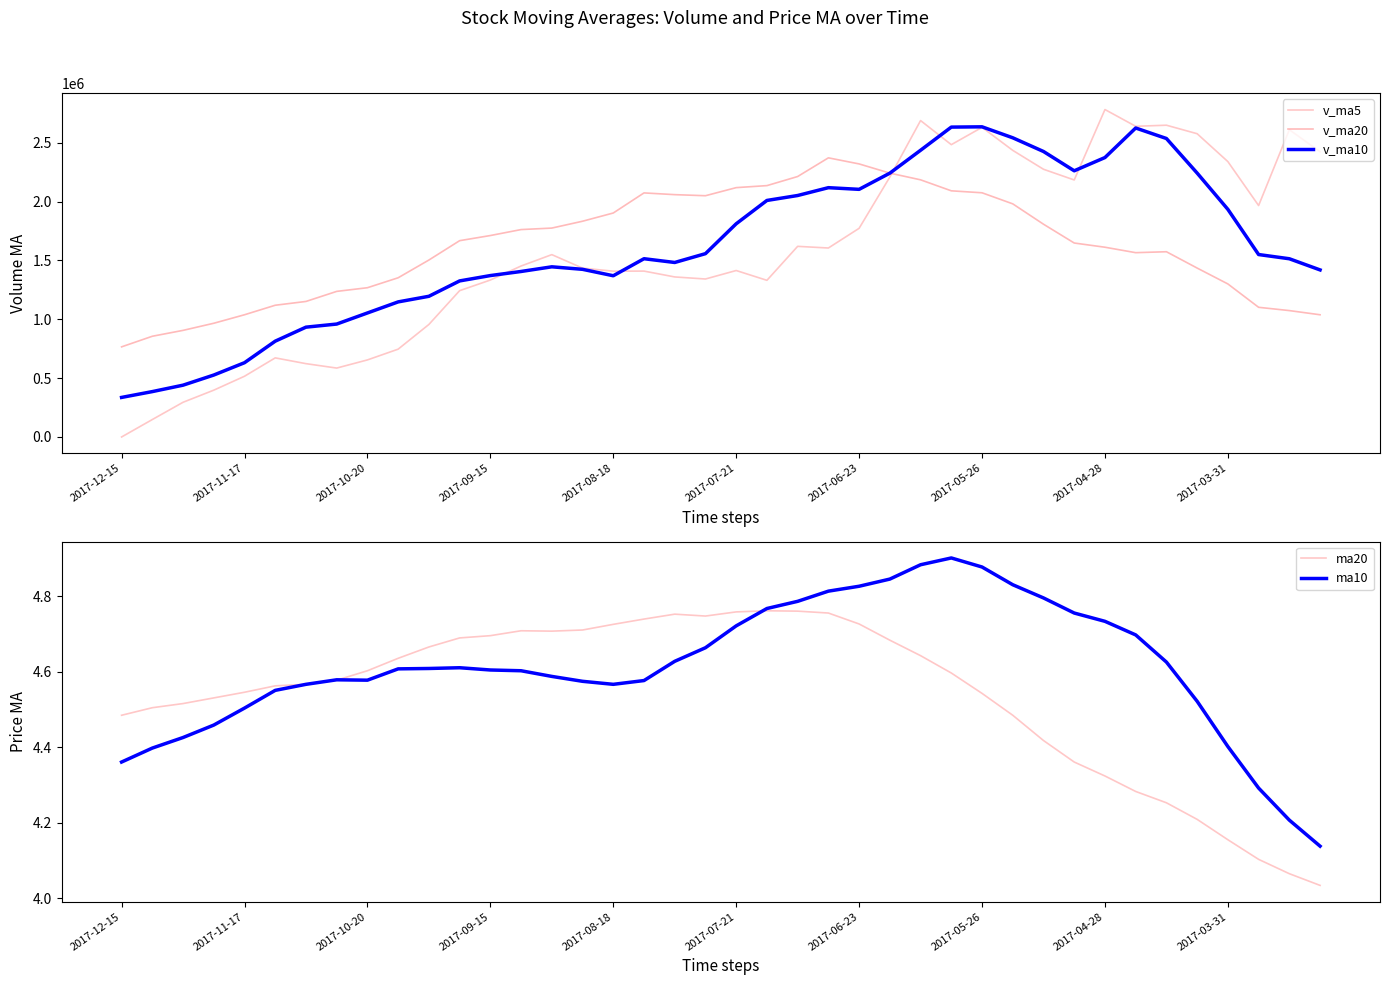

What is the value of the v_ma20 point at the 35th from the left?

1573611.5